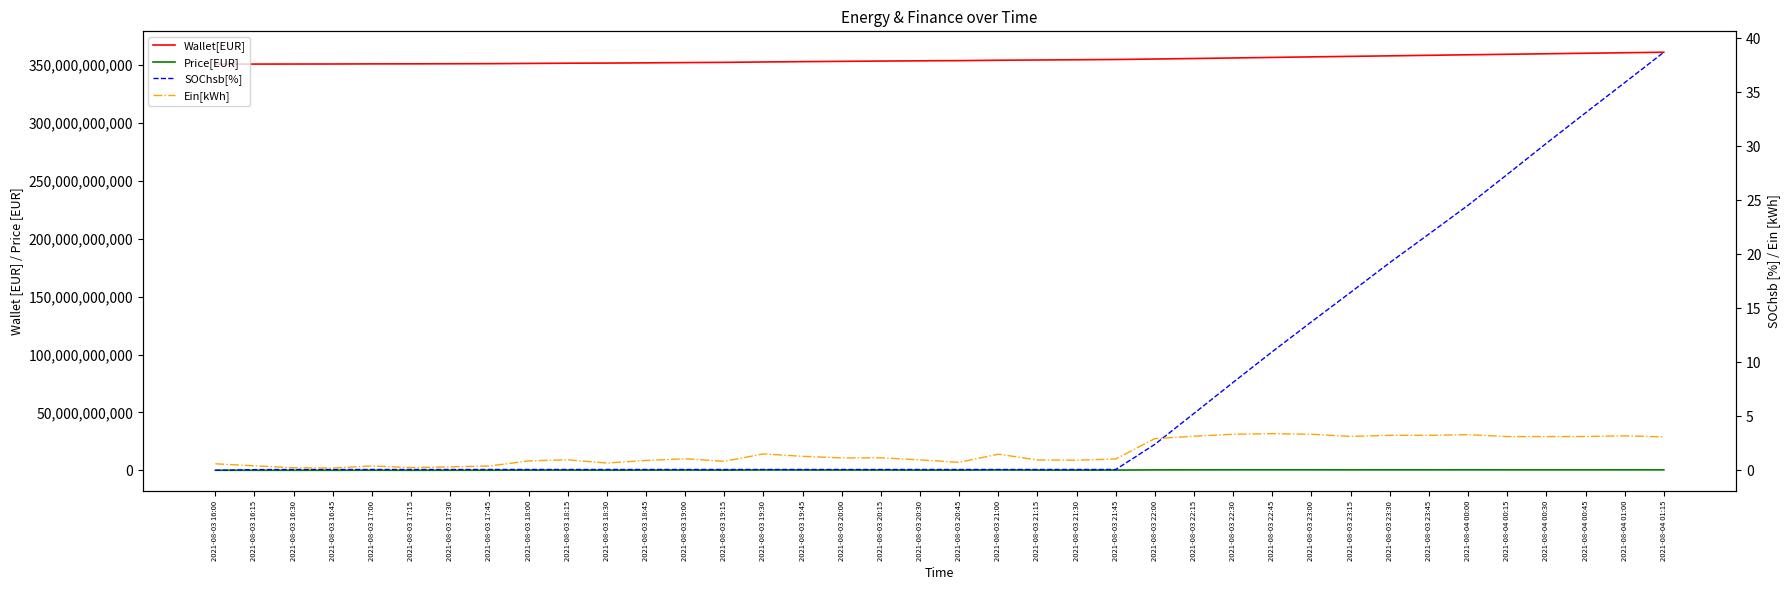

Rank the series at 2021-08-03 21:30 from highest to lowest value.

Wallet[EUR], Price[EUR], Ein[kWh], SOChsb[%]